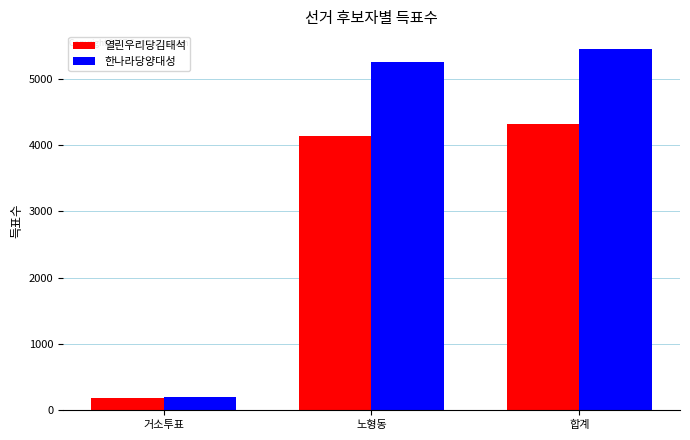

What value does the 열린우리당김태석 series have at 노형동, to the nearest 100?

4100